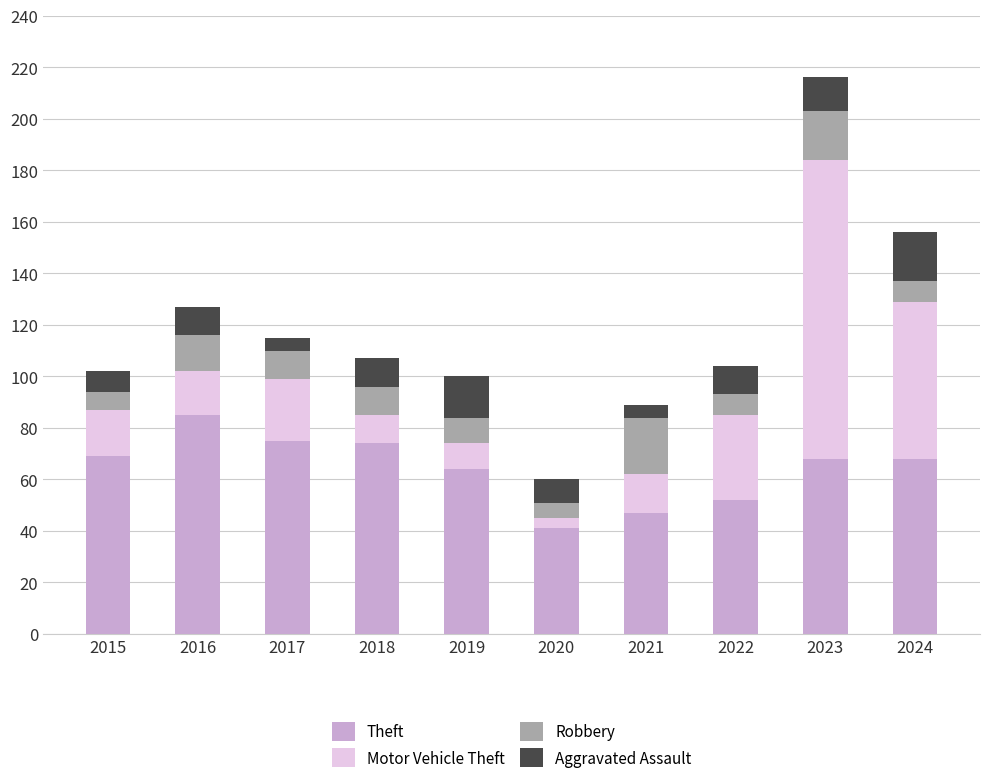

What is the total value across all series at 2016?

127